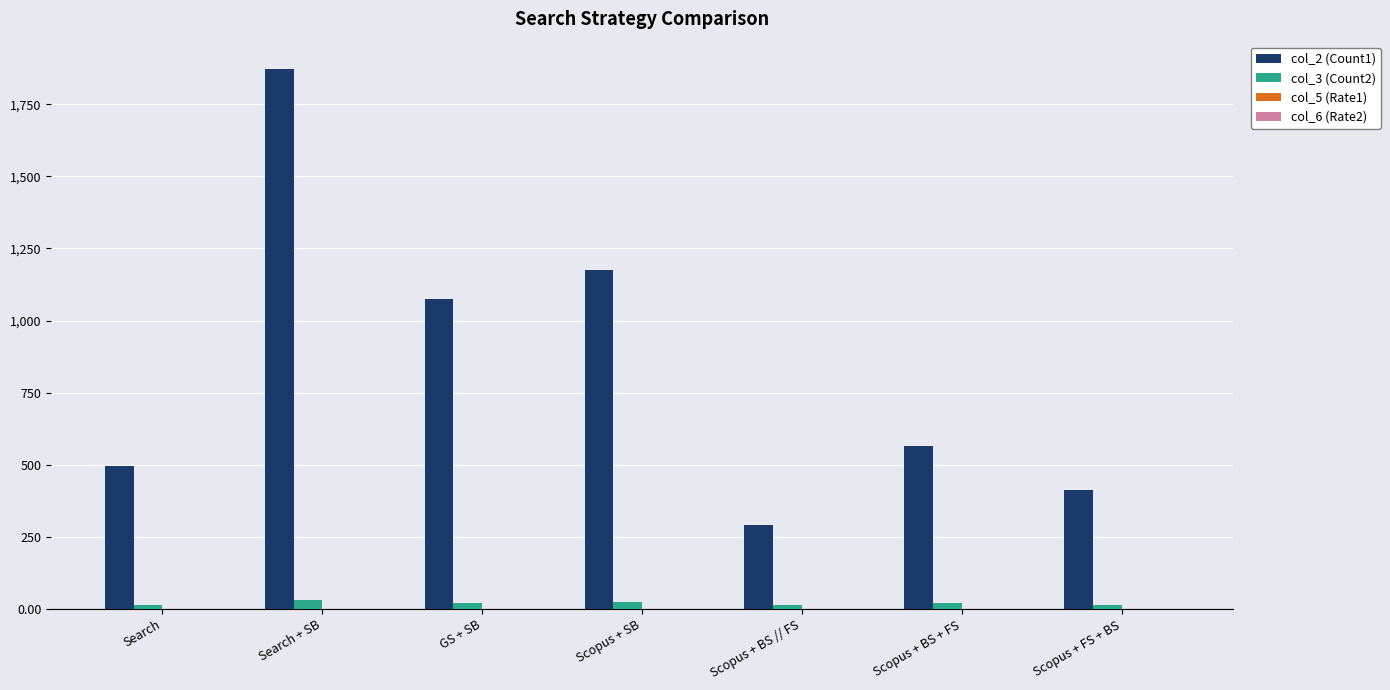

Which series has the largest total across all categories?

col_2 (Count1)